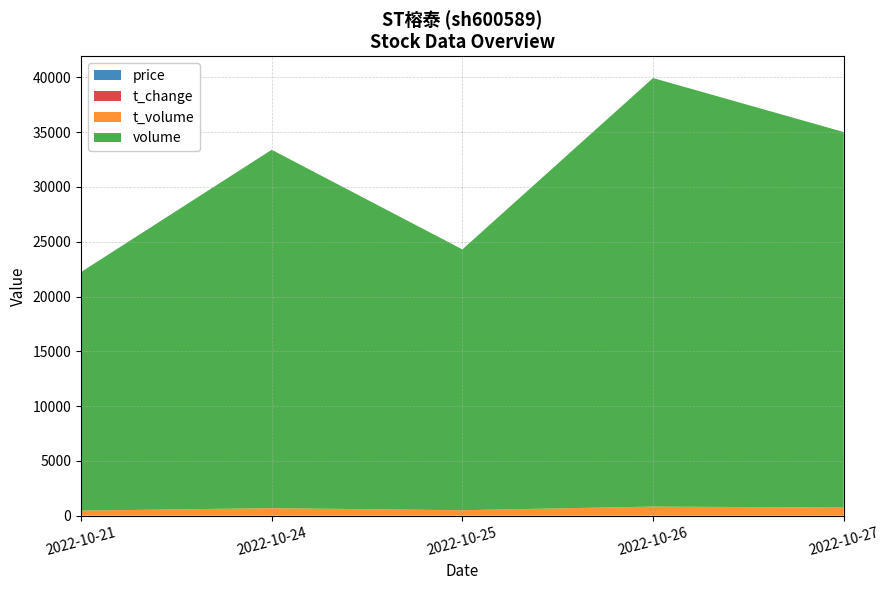

Reading left to right, what are all the values shown in this chart?

volume: 21772.0	32704.0	23804.0	39106.0	34273.0
t_volume: 460.0	687.0	496.0	832.0	738.0
t_change: 0.3	0.5	0.3	0.6	0.5
price: 2.1	2.1	2.1	2.1	2.2